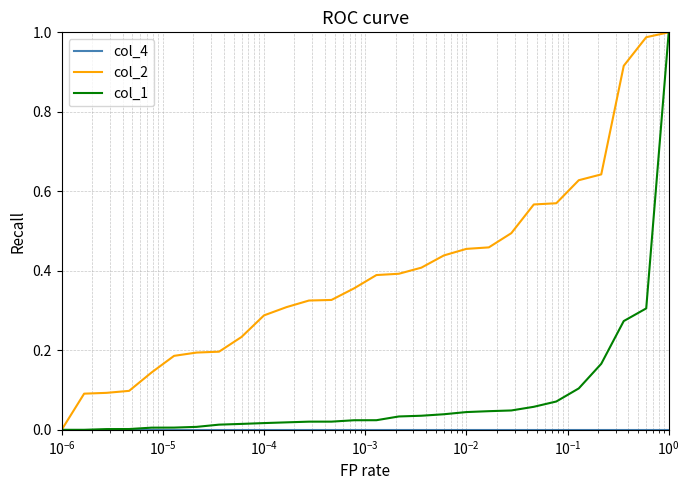

Which series has the largest total across all categories?

col_2